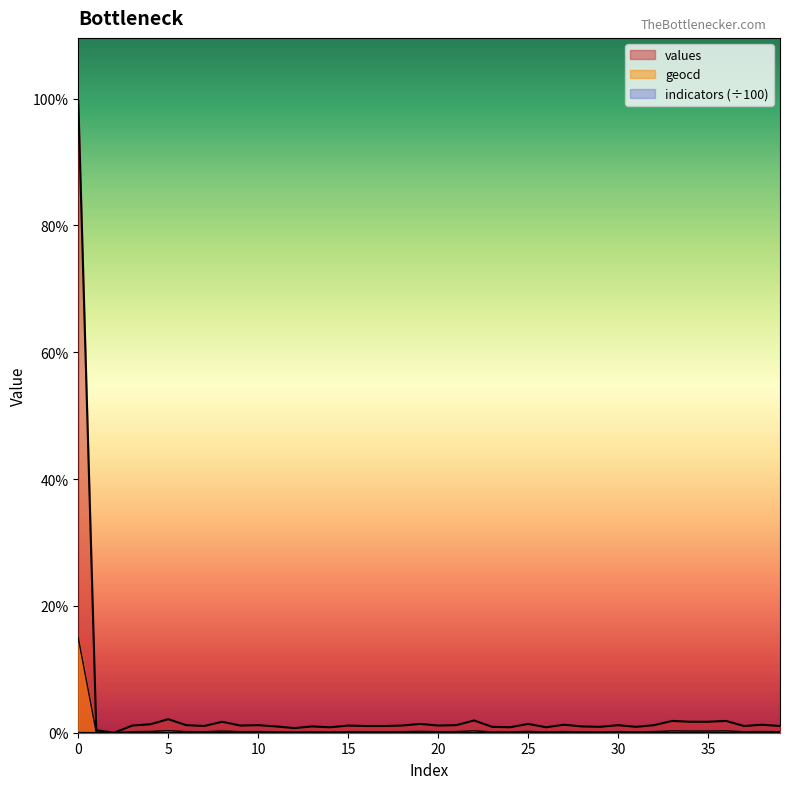

List the labels in order of values value, smallest first.

2, 1, 12, 14, 24, 26, 23, 29, 31, 11, 13, 28, 7, 16, 17, 37, 39, 3, 9, 15, 18, 20, 6, 10, 21, 30, 32, 27, 38, 4, 19, 25, 8, 34, 35, 33, 36, 22, 5, 0